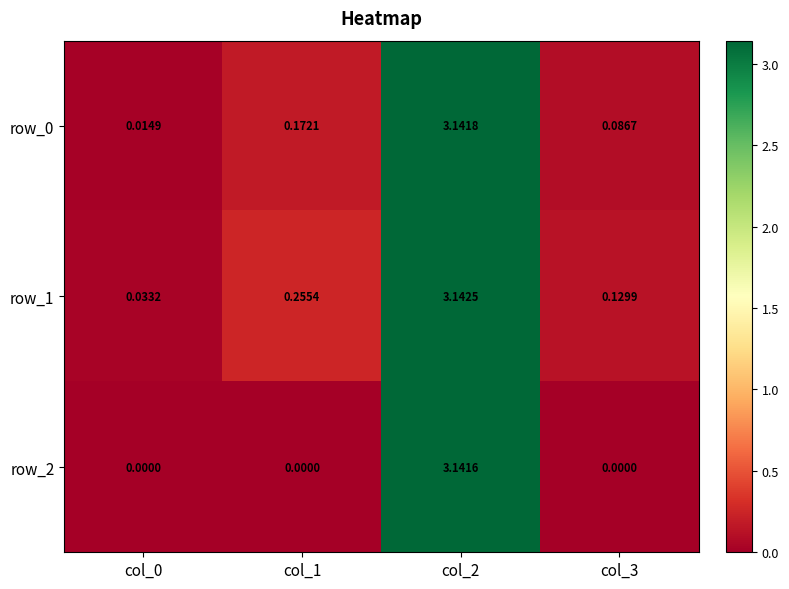

Is the value of row_2 at col_1 greater than the value of row_0 at col_2?

No